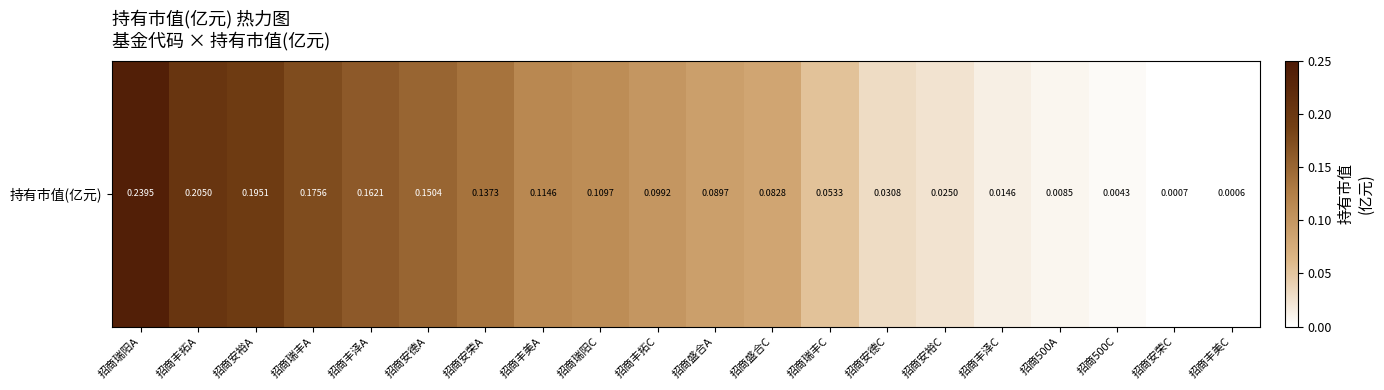

Where is the data nearest to the value 0?

招商丰美C